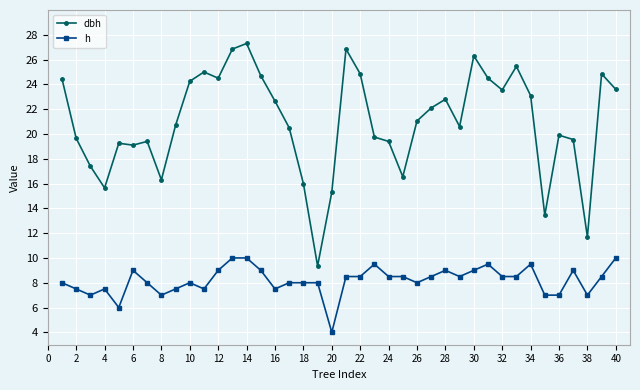

What is the average value of the h series?

8.2